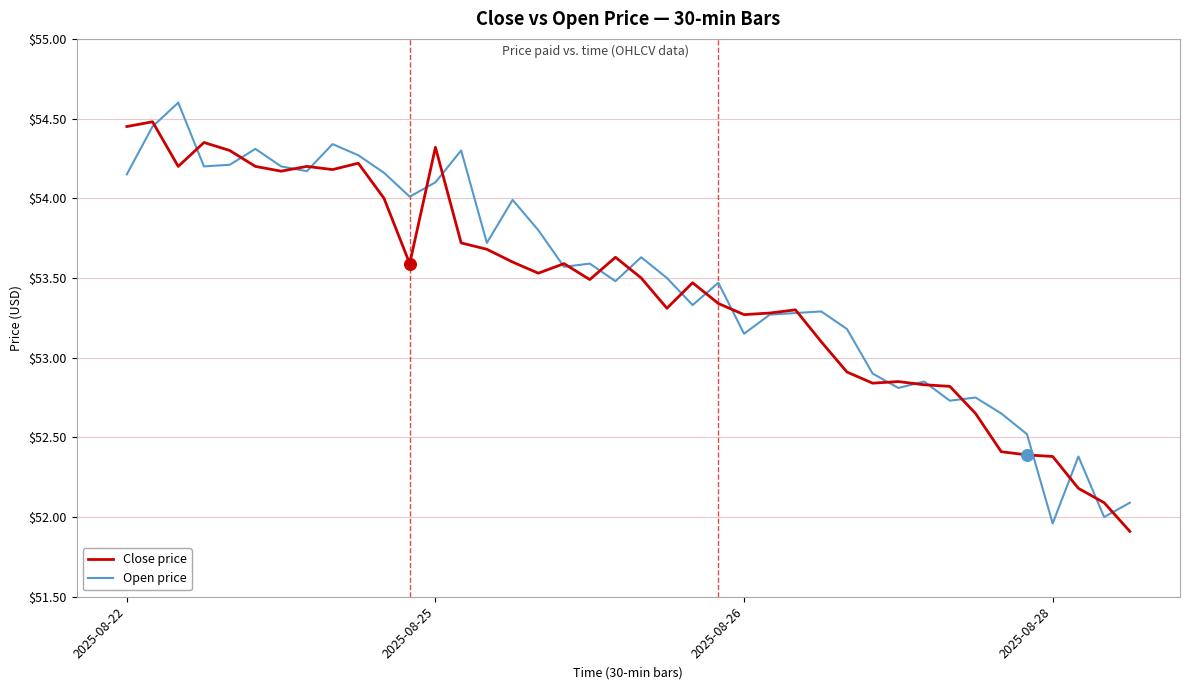

What is the smallest value displayed?

51.9